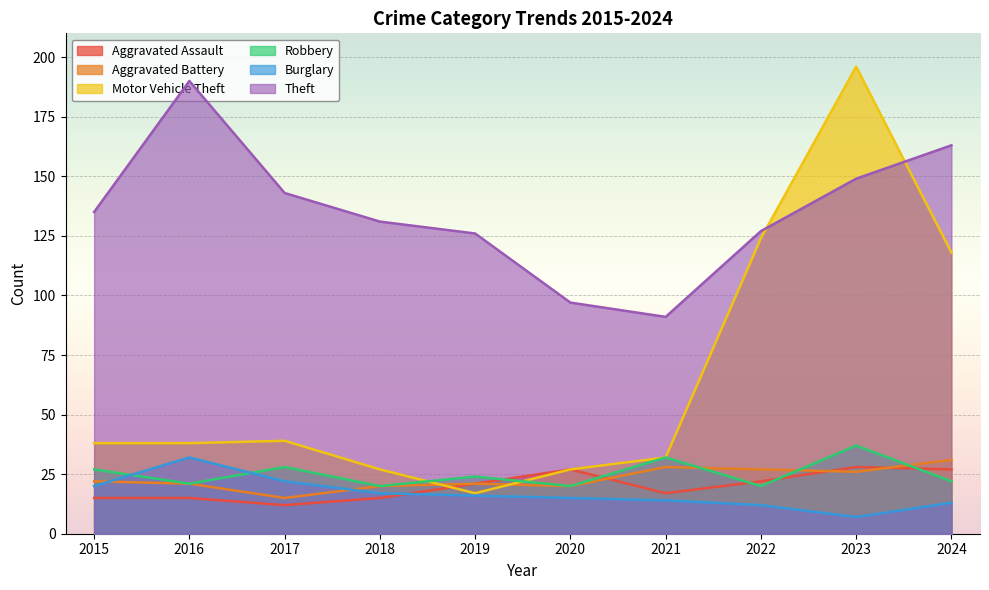

Rank the series by their maximum value, from lowest to highest.

Aggravated Assault, Aggravated Battery, Burglary, Robbery, Theft, Motor Vehicle Theft